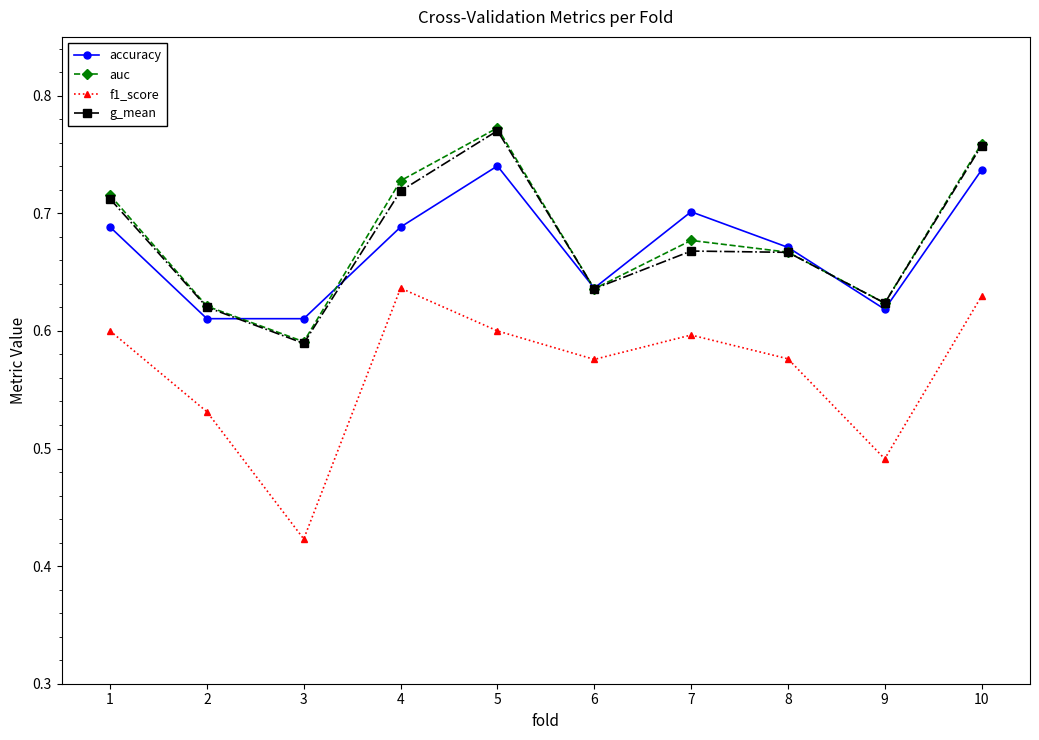

How many g_mean values are between 0 and 1?

10